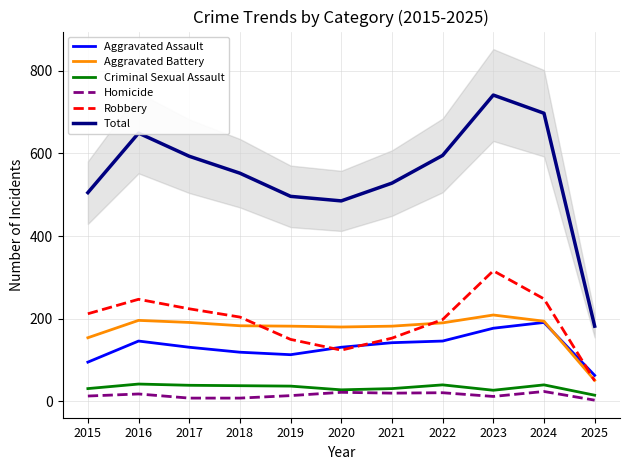

Which series has the widest spread of values?

Total